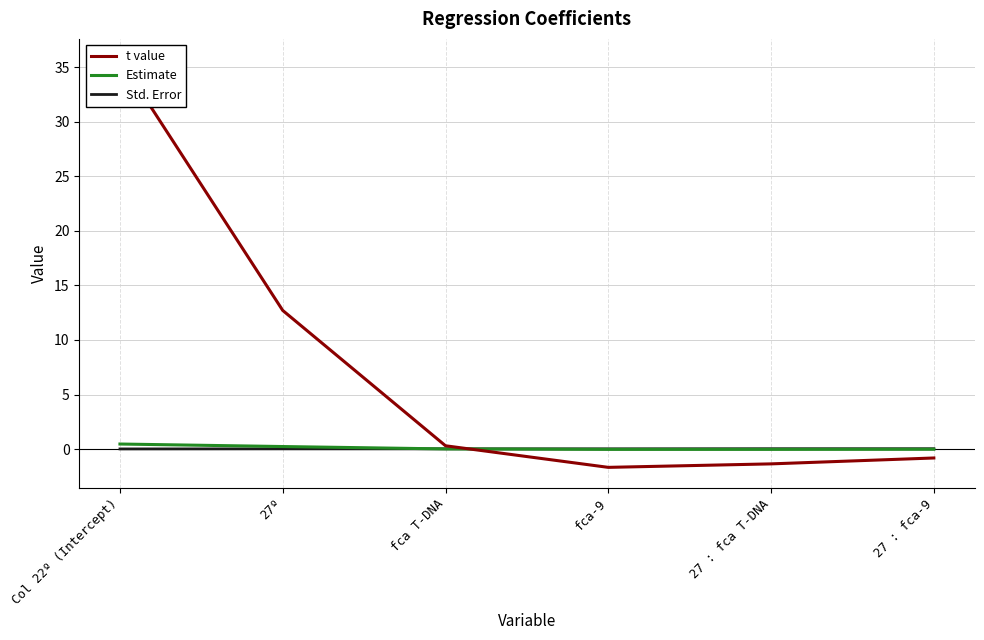

The value of Estimate at Col 22º (Intercept) is 0.5. True or false?

True